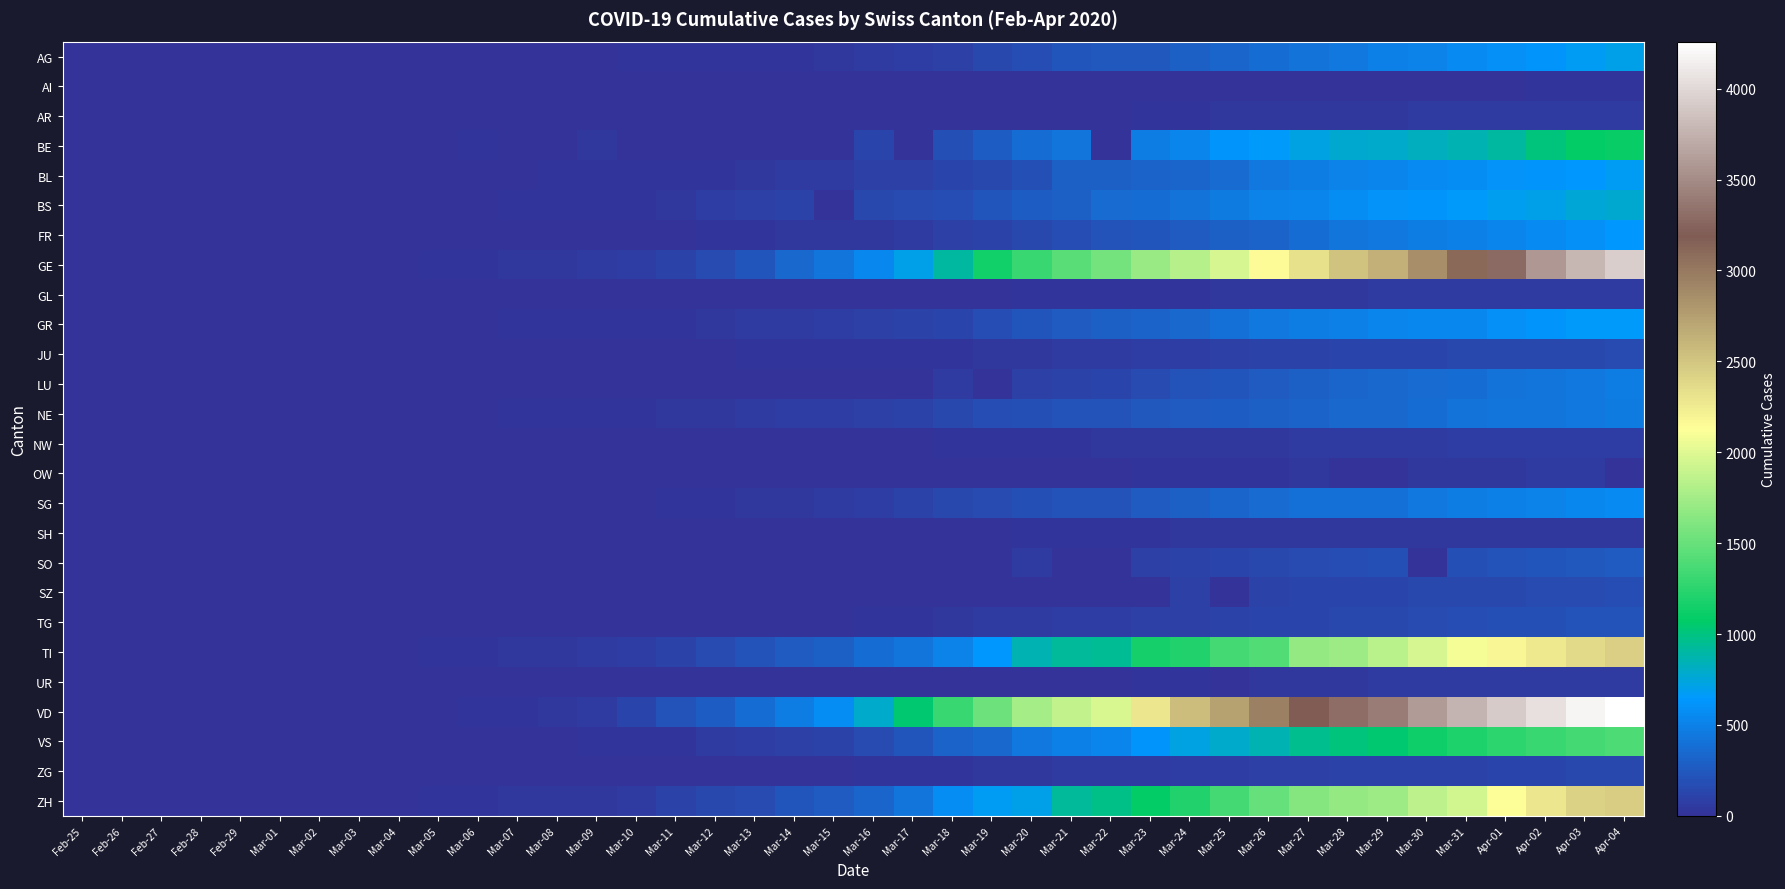

Reading right to left, extract all data points from this chart.

AG: Apr-04=702	Apr-03=673	Apr-02=631	Apr-01=596	Mar-31=554	Mar-30=506	Mar-29=485	Mar-28=444	Mar-27=407	Mar-26=367	Mar-25=318	Mar-24=283	Mar-23=245	Mar-22=235	Mar-21=223	Mar-20=175	Mar-19=134	Mar-18=96	Mar-17=69	Mar-16=56	Mar-15=43	Mar-14=33	Mar-13=30	Mar-12=27	Mar-11=20	Mar-10=18	Mar-09=15	Mar-08=14	Mar-07=14	Mar-06=12	Mar-05=11	Mar-04=10	Mar-03=7	Mar-02=7	Mar-01=4	Feb-29=3	Feb-28=1	Feb-27=1	Feb-26=1	Feb-25=0
AI: Apr-04=21	Apr-03=20	Apr-02=20	Apr-01=0	Mar-31=14	Mar-30=14	Mar-29=0	Mar-28=13	Mar-27=12	Mar-26=11	Mar-25=9	Mar-24=8	Mar-23=0	Mar-22=0	Mar-21=0	Mar-20=0	Mar-19=6	Mar-18=0	Mar-17=5	Mar-16=4	Mar-15=0	Mar-14=2	Mar-13=0	Mar-12=0	Mar-11=0	Mar-10=0	Mar-09=0	Mar-08=0	Mar-07=0	Mar-06=0	Mar-05=0	Mar-04=0	Mar-03=0	Mar-02=0	Mar-01=0	Feb-29=0	Feb-28=0	Feb-27=0	Feb-26=0	Feb-25=0
AR: Apr-04=66	Apr-03=65	Apr-02=64	Apr-01=61	Mar-31=58	Mar-30=50	Mar-29=48	Mar-28=45	Mar-27=44	Mar-26=42	Mar-25=34	Mar-24=33	Mar-23=30	Mar-22=0	Mar-21=0	Mar-20=0	Mar-19=0	Mar-18=11	Mar-17=0	Mar-16=0	Mar-15=0	Mar-14=0	Mar-13=0	Mar-12=5	Mar-11=0	Mar-10=0	Mar-09=2	Mar-08=1	Mar-07=1	Mar-06=1	Mar-05=1	Mar-04=0	Mar-03=0	Mar-02=0	Mar-01=0	Feb-29=0	Feb-28=0	Feb-27=0	Feb-26=0	Feb-25=0
BE: Apr-04=1106	Apr-03=1073	Apr-02=1003	Apr-01=909	Mar-31=856	Mar-30=826	Mar-29=798	Mar-28=767	Mar-27=718	Mar-26=660	Mar-25=624	Mar-24=532	Mar-23=470	Mar-22=0	Mar-21=418	Mar-20=377	Mar-19=282	Mar-18=193	Mar-17=0	Mar-16=123	Mar-15=0	Mar-14=0	Mar-13=0	Mar-12=0	Mar-11=0	Mar-10=0	Mar-09=34	Mar-08=0	Mar-07=0	Mar-06=17	Mar-05=0	Mar-04=6	Mar-03=0	Mar-02=4	Mar-01=2	Feb-29=0	Feb-28=0	Feb-27=0	Feb-26=0	Feb-25=0
BL: Apr-04=682	Apr-03=646	Apr-02=629	Apr-01=606	Mar-31=578	Mar-30=553	Mar-29=524	Mar-28=514	Mar-27=478	Mar-26=434	Mar-25=353	Mar-24=317	Mar-23=312	Mar-22=299	Mar-21=292	Mar-20=194	Mar-19=143	Mar-18=125	Mar-17=98	Mar-16=85	Mar-15=62	Mar-14=54	Mar-13=48	Mar-12=31	Mar-11=30	Mar-10=24	Mar-09=21	Mar-08=20	Mar-07=15	Mar-06=6	Mar-05=6	Mar-04=2	Mar-03=2	Mar-02=2	Mar-01=2	Feb-29=2	Feb-28=1	Feb-27=0	Feb-26=0	Feb-25=0
BS: Apr-04=767	Apr-03=754	Apr-02=714	Apr-01=687	Mar-31=653	Mar-30=617	Mar-29=605	Mar-28=569	Mar-27=530	Mar-26=501	Mar-25=462	Mar-24=410	Mar-23=374	Mar-22=356	Mar-21=297	Mar-20=270	Mar-19=220	Mar-18=181	Mar-17=164	Mar-16=143	Mar-15=0	Mar-14=100	Mar-13=92	Mar-12=73	Mar-11=49	Mar-10=33	Mar-09=28	Mar-08=24	Mar-07=21	Mar-06=15	Mar-05=8	Mar-04=3	Mar-03=3	Mar-02=1	Mar-01=1	Feb-29=1	Feb-28=1	Feb-27=1	Feb-26=0	Feb-25=0
FR: Apr-04=638	Apr-03=588	Apr-02=550	Apr-01=525	Mar-31=491	Mar-30=477	Mar-29=442	Mar-28=421	Mar-27=369	Mar-26=309	Mar-25=293	Mar-24=255	Mar-23=226	Mar-22=202	Mar-21=167	Mar-20=145	Mar-19=111	Mar-18=86	Mar-17=59	Mar-16=45	Mar-15=40	Mar-14=36	Mar-13=29	Mar-12=22	Mar-11=16	Mar-10=12	Mar-09=9	Mar-08=7	Mar-07=7	Mar-06=7	Mar-05=6	Mar-04=4	Mar-03=2	Mar-02=2	Mar-01=1	Feb-29=0	Feb-28=0	Feb-27=0	Feb-26=0	Feb-25=0
GE: Apr-04=3928	Apr-03=3793	Apr-02=3582	Apr-01=3289	Mar-31=3109	Mar-30=2855	Mar-29=2638	Mar-28=2527	Mar-27=2322	Mar-26=2161	Mar-25=1960	Mar-24=1820	Mar-23=1703	Mar-22=1549	Mar-21=1445	Mar-20=1307	Mar-19=1139	Mar-18=911	Mar-17=701	Mar-16=549	Mar-15=425	Mar-14=343	Mar-13=224	Mar-12=153	Mar-11=112	Mar-10=79	Mar-09=59	Mar-08=44	Mar-07=42	Mar-06=29	Mar-05=20	Mar-04=15	Mar-03=13	Mar-02=10	Mar-01=9	Feb-29=8	Feb-28=4	Feb-27=1	Feb-26=1	Feb-25=0
GL: Apr-04=61	Apr-03=59	Apr-02=58	Apr-01=56	Mar-31=53	Mar-30=51	Mar-29=50	Mar-28=47	Mar-27=47	Mar-26=43	Mar-25=40	Mar-24=33	Mar-23=31	Mar-22=29	Mar-21=25	Mar-20=20	Mar-19=16	Mar-18=14	Mar-17=12	Mar-16=10	Mar-15=10	Mar-14=8	Mar-13=6	Mar-12=3	Mar-11=1	Mar-10=1	Mar-09=0	Mar-08=0	Mar-07=0	Mar-06=0	Mar-05=0	Mar-04=0	Mar-03=0	Mar-02=0	Mar-01=0	Feb-29=0	Feb-28=0	Feb-27=0	Feb-26=0	Feb-25=0
GR: Apr-04=657	Apr-03=649	Apr-02=622	Apr-01=592	Mar-31=547	Mar-30=535	Mar-29=519	Mar-28=495	Mar-27=474	Mar-26=433	Mar-25=393	Mar-24=343	Mar-23=300	Mar-22=284	Mar-21=258	Mar-20=226	Mar-19=182	Mar-18=128	Mar-17=101	Mar-16=84	Mar-15=71	Mar-14=56	Mar-13=53	Mar-12=43	Mar-11=31	Mar-10=22	Mar-09=18	Mar-08=18	Mar-07=17	Mar-06=16	Mar-05=14	Mar-04=12	Mar-03=9	Mar-02=9	Mar-01=6	Feb-29=6	Feb-28=6	Feb-27=2	Feb-26=2	Feb-25=0
JU: Apr-04=154	Apr-03=149	Apr-02=149	Apr-01=145	Mar-31=140	Mar-30=128	Mar-29=127	Mar-28=119	Mar-27=114	Mar-26=100	Mar-25=92	Mar-24=82	Mar-23=69	Mar-22=61	Mar-21=54	Mar-20=44	Mar-19=36	Mar-18=32	Mar-17=29	Mar-16=25	Mar-15=19	Mar-14=18	Mar-13=17	Mar-12=12	Mar-11=7	Mar-10=7	Mar-09=7	Mar-08=5	Mar-07=5	Mar-06=4	Mar-05=4	Mar-04=2	Mar-03=2	Mar-02=1	Mar-01=1	Feb-29=1	Feb-28=1	Feb-27=1	Feb-26=0	Feb-25=0
LU: Apr-04=469	Apr-03=449	Apr-02=422	Apr-01=401	Mar-31=375	Mar-30=351	Mar-29=339	Mar-28=317	Mar-27=287	Mar-26=253	Mar-25=228	Mar-24=205	Mar-23=156	Mar-22=131	Mar-21=109	Mar-20=92	Mar-19=0	Mar-18=65	Mar-17=0	Mar-16=0	Mar-15=0	Mar-14=0	Mar-13=0	Mar-12=0	Mar-11=0	Mar-10=0	Mar-09=0	Mar-08=0	Mar-07=0	Mar-06=0	Mar-05=0	Mar-04=0	Mar-03=0	Mar-02=0	Mar-01=0	Feb-29=0	Feb-28=0	Feb-27=0	Feb-26=0	Feb-25=0
NE: Apr-04=452	Apr-03=444	Apr-02=430	Apr-01=420	Mar-31=402	Mar-30=378	Mar-29=346	Mar-28=337	Mar-27=316	Mar-26=299	Mar-25=280	Mar-24=265	Mar-23=247	Mar-22=216	Mar-21=200	Mar-20=189	Mar-19=175	Mar-18=146	Mar-17=114	Mar-16=93	Mar-15=74	Mar-14=68	Mar-13=59	Mar-12=46	Mar-11=37	Mar-10=31	Mar-09=27	Mar-08=24	Mar-07=18	Mar-06=13	Mar-05=9	Mar-04=8	Mar-03=1	Mar-02=1	Mar-01=1	Feb-29=0	Feb-28=0	Feb-27=0	Feb-26=0	Feb-25=0
NW: Apr-04=80	Apr-03=79	Apr-02=76	Apr-01=70	Mar-31=70	Mar-30=63	Mar-29=59	Mar-28=55	Mar-27=54	Mar-26=48	Mar-25=44	Mar-24=42	Mar-23=39	Mar-22=36	Mar-21=33	Mar-20=28	Mar-19=25	Mar-18=18	Mar-17=12	Mar-16=10	Mar-15=8	Mar-14=5	Mar-13=5	Mar-12=5	Mar-11=4	Mar-10=0	Mar-09=0	Mar-08=0	Mar-07=0	Mar-06=0	Mar-05=0	Mar-04=0	Mar-03=0	Mar-02=0	Mar-01=0	Feb-29=0	Feb-28=0	Feb-27=0	Feb-26=0	Feb-25=0
OW: Apr-04=0	Apr-03=56	Apr-02=51	Apr-01=49	Mar-31=47	Mar-30=46	Mar-29=0	Mar-28=0	Mar-27=37	Mar-26=30	Mar-25=27	Mar-24=25	Mar-23=24	Mar-22=0	Mar-21=0	Mar-20=0	Mar-19=0	Mar-18=0	Mar-17=0	Mar-16=0	Mar-15=0	Mar-14=0	Mar-13=1	Mar-12=0	Mar-11=0	Mar-10=0	Mar-09=0	Mar-08=0	Mar-07=0	Mar-06=0	Mar-05=0	Mar-04=0	Mar-03=0	Mar-02=0	Mar-01=0	Feb-29=0	Feb-28=0	Feb-27=0	Feb-26=0	Feb-25=0
SG: Apr-04=555	Apr-03=546	Apr-02=514	Apr-01=492	Mar-31=470	Mar-30=434	Mar-29=397	Mar-28=395	Mar-27=387	Mar-26=352	Mar-25=321	Mar-24=291	Mar-23=262	Mar-22=213	Mar-21=202	Mar-20=193	Mar-19=154	Mar-18=134	Mar-17=107	Mar-16=78	Mar-15=50	Mar-14=47	Mar-13=40	Mar-12=31	Mar-11=22	Mar-10=14	Mar-09=13	Mar-08=5	Mar-07=4	Mar-06=4	Mar-05=1	Mar-04=1	Mar-03=1	Mar-02=1	Mar-01=0	Feb-29=0	Feb-28=0	Feb-27=0	Feb-26=0	Feb-25=0
SH: Apr-04=47	Apr-03=47	Apr-02=47	Apr-01=44	Mar-31=44	Mar-30=42	Mar-29=41	Mar-28=40	Mar-27=37	Mar-26=36	Mar-25=35	Mar-24=34	Mar-23=32	Mar-22=30	Mar-21=28	Mar-20=17	Mar-19=12	Mar-18=8	Mar-17=2	Mar-16=2	Mar-15=1	Mar-14=1	Mar-13=1	Mar-12=1	Mar-11=1	Mar-10=0	Mar-09=0	Mar-08=0	Mar-07=0	Mar-06=0	Mar-05=0	Mar-04=0	Mar-03=0	Mar-02=0	Mar-01=0	Feb-29=0	Feb-28=0	Feb-27=0	Feb-26=0	Feb-25=0
SO: Apr-04=250	Apr-03=237	Apr-02=227	Apr-01=216	Mar-31=196	Mar-30=0	Mar-29=190	Mar-28=173	Mar-27=157	Mar-26=141	Mar-25=129	Mar-24=104	Mar-23=95	Mar-22=0	Mar-21=0	Mar-20=66	Mar-19=0	Mar-18=0	Mar-17=0	Mar-16=0	Mar-15=0	Mar-14=0	Mar-13=0	Mar-12=0	Mar-11=0	Mar-10=0	Mar-09=0	Mar-08=0	Mar-07=0	Mar-06=1	Mar-05=0	Mar-04=0	Mar-03=0	Mar-02=0	Mar-01=0	Feb-29=0	Feb-28=0	Feb-27=0	Feb-26=0	Feb-25=0
SZ: Apr-04=168	Apr-03=165	Apr-02=155	Apr-01=146	Mar-31=140	Mar-30=135	Mar-29=128	Mar-28=122	Mar-27=119	Mar-26=107	Mar-25=0	Mar-24=97	Mar-23=0	Mar-22=0	Mar-21=0	Mar-20=0	Mar-19=0	Mar-18=0	Mar-17=0	Mar-16=0	Mar-15=13	Mar-14=0	Mar-13=9	Mar-12=0	Mar-11=0	Mar-10=0	Mar-09=0	Mar-08=0	Mar-07=0	Mar-06=6	Mar-05=0	Mar-04=3	Mar-03=1	Mar-02=0	Mar-01=0	Feb-29=0	Feb-28=0	Feb-27=0	Feb-26=0	Feb-25=0
TG: Apr-04=215	Apr-03=209	Apr-02=197	Apr-01=185	Mar-31=169	Mar-30=158	Mar-29=148	Mar-28=140	Mar-27=131	Mar-26=117	Mar-25=112	Mar-24=95	Mar-23=86	Mar-22=80	Mar-21=73	Mar-20=59	Mar-19=51	Mar-18=44	Mar-17=29	Mar-16=20	Mar-15=13	Mar-14=11	Mar-13=8	Mar-12=7	Mar-11=5	Mar-10=5	Mar-09=2	Mar-08=1	Mar-07=1	Mar-06=1	Mar-05=1	Mar-04=0	Mar-03=0	Mar-02=0	Mar-01=0	Feb-29=0	Feb-28=0	Feb-27=0	Feb-26=0	Feb-25=0
TI: Apr-04=2442	Apr-03=2377	Apr-02=2271	Apr-01=2195	Mar-31=2091	Mar-30=1962	Mar-29=1837	Mar-28=1727	Mar-27=1688	Mar-26=1401	Mar-25=1354	Mar-24=1209	Mar-23=1162	Mar-22=945	Mar-21=916	Mar-20=849	Mar-19=638	Mar-18=511	Mar-17=426	Mar-16=368	Mar-15=293	Mar-14=265	Mar-13=206	Mar-12=163	Mar-11=108	Mar-10=75	Mar-09=61	Mar-08=49	Mar-07=41	Mar-06=28	Mar-05=25	Mar-04=13	Mar-03=8	Mar-02=4	Mar-01=2	Feb-29=2	Feb-28=1	Feb-27=1	Feb-26=1	Feb-25=0
UR: Apr-04=66	Apr-03=62	Apr-02=60	Apr-01=59	Mar-31=57	Mar-30=53	Mar-29=50	Mar-28=48	Mar-27=40	Mar-26=38	Mar-25=0	Mar-24=25	Mar-23=22	Mar-22=0	Mar-21=12	Mar-20=7	Mar-19=7	Mar-18=5	Mar-17=5	Mar-16=0	Mar-15=12	Mar-14=0	Mar-13=7	Mar-12=2	Mar-11=2	Mar-10=0	Mar-09=0	Mar-08=0	Mar-07=0	Mar-06=0	Mar-05=0	Mar-04=0	Mar-03=0	Mar-02=0	Mar-01=0	Feb-29=0	Feb-28=0	Feb-27=0	Feb-26=0	Feb-25=0
VD: Apr-04=4259	Apr-03=4187	Apr-02=4052	Apr-01=3918	Mar-31=3766	Mar-30=3607	Mar-29=3395	Mar-28=3310	Mar-27=3179	Mar-26=2945	Mar-25=2740	Mar-24=2548	Mar-23=2283	Mar-22=1977	Mar-21=1875	Mar-20=1756	Mar-19=1515	Mar-18=1304	Mar-17=1040	Mar-16=797	Mar-15=566	Mar-14=477	Mar-13=370	Mar-12=277	Mar-11=203	Mar-10=130	Mar-09=51	Mar-08=40	Mar-07=30	Mar-06=23	Mar-05=7	Mar-04=6	Mar-03=4	Mar-02=4	Mar-01=2	Feb-29=1	Feb-28=1	Feb-27=0	Feb-26=0	Feb-25=0
VS: Apr-04=1390	Apr-03=1357	Apr-02=1307	Apr-01=1259	Mar-31=1190	Mar-30=1122	Mar-29=1037	Mar-28=1003	Mar-27=957	Mar-26=865	Mar-25=789	Mar-24=720	Mar-23=619	Mar-22=521	Mar-21=484	Mar-20=433	Mar-19=338	Mar-18=300	Mar-17=218	Mar-16=164	Mar-15=104	Mar-14=93	Mar-13=72	Mar-12=56	Mar-11=31	Mar-10=24	Mar-09=19	Mar-08=15	Mar-07=8	Mar-06=7	Mar-05=0	Mar-04=0	Mar-03=0	Mar-02=0	Mar-01=0	Feb-29=0	Feb-28=0	Feb-27=0	Feb-26=0	Feb-25=0
ZG: Apr-04=146	Apr-03=138	Apr-02=131	Apr-01=125	Mar-31=114	Mar-30=112	Mar-29=101	Mar-28=101	Mar-27=94	Mar-26=87	Mar-25=80	Mar-24=72	Mar-23=53	Mar-22=53	Mar-21=53	Mar-20=48	Mar-19=37	Mar-18=33	Mar-17=29	Mar-16=20	Mar-15=13	Mar-14=13	Mar-13=11	Mar-12=11	Mar-11=11	Mar-10=10	Mar-09=10	Mar-08=3	Mar-07=3	Mar-06=3	Mar-05=2	Mar-04=1	Mar-03=1	Mar-02=0	Mar-01=0	Feb-29=0	Feb-28=0	Feb-27=0	Feb-26=0	Feb-25=0
ZH: Apr-04=2450	Apr-03=2417	Apr-02=2289	Apr-01=2125	Mar-31=1936	Mar-30=1848	Mar-29=1722	Mar-28=1690	Mar-27=1616	Mar-26=1489	Mar-25=1357	Mar-24=1213	Mar-23=1067	Mar-22=978	Mar-21=919	Mar-20=711	Mar-19=679	Mar-18=568	Mar-17=429	Mar-16=326	Mar-15=250	Mar-14=218	Mar-13=163	Mar-12=140	Mar-11=101	Mar-10=62	Mar-09=49	Mar-08=40	Mar-07=34	Mar-06=29	Mar-05=23	Mar-04=15	Mar-03=13	Mar-02=10	Mar-01=7	Feb-29=6	Feb-28=2	Feb-27=2	Feb-26=0	Feb-25=0